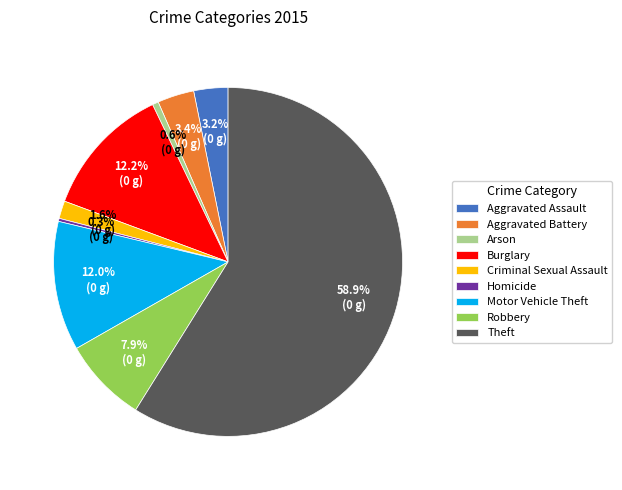

The Aggravated Battery slice represents 3% of the pie. True or false?

True